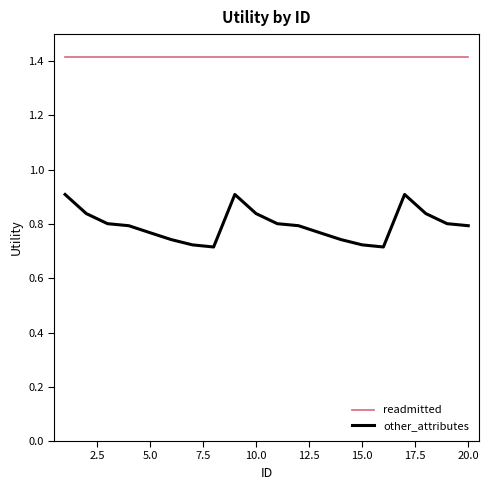

Which series has the widest spread of values?

other_attributes